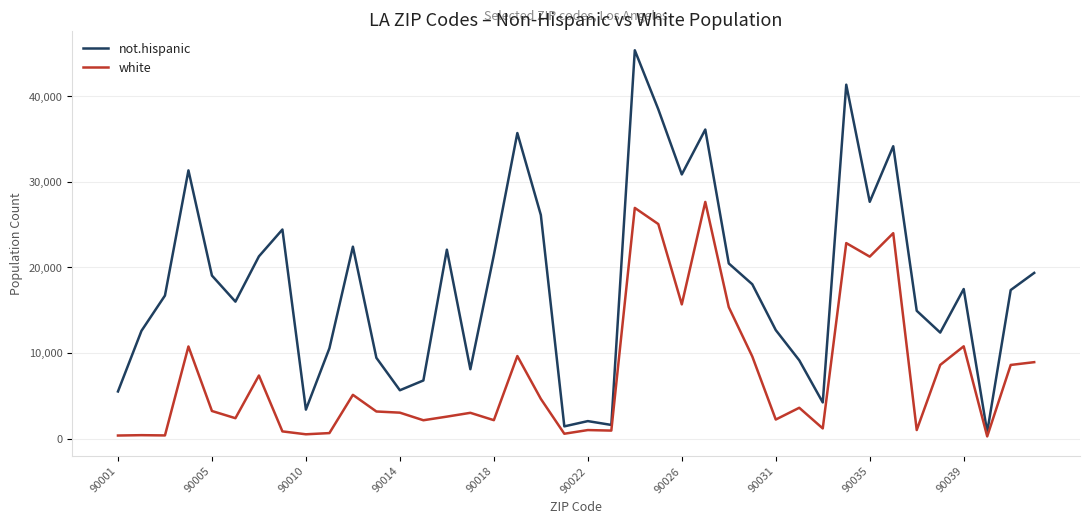

What is the highest value of the not.hispanic series?

45346